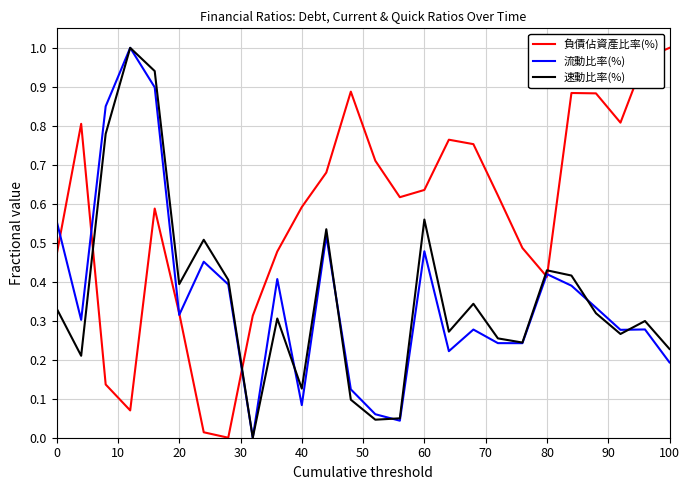

Which series has the largest total across all categories?

負債佔資產比率(%)